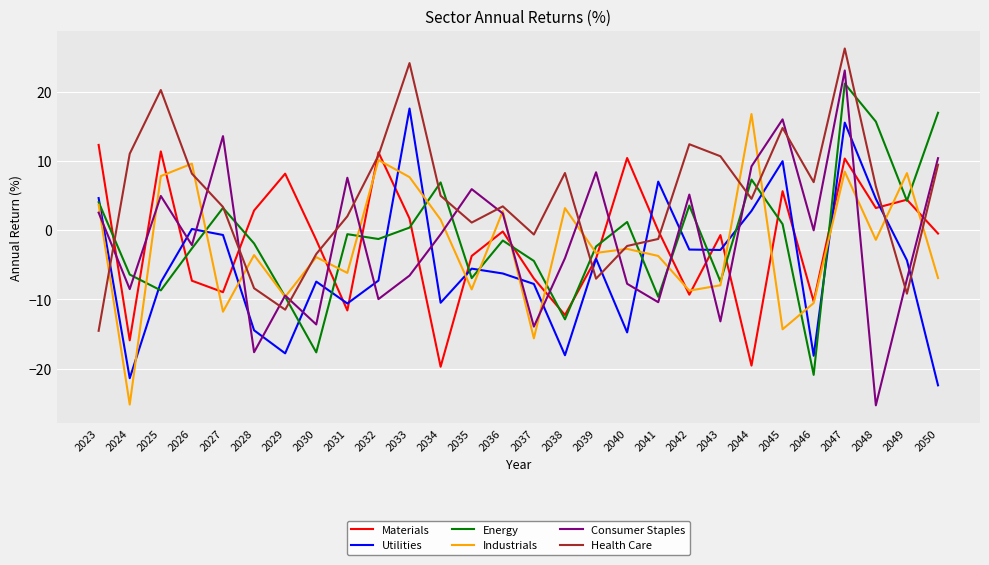

At which category does the chart reach its peak across all series?

2047